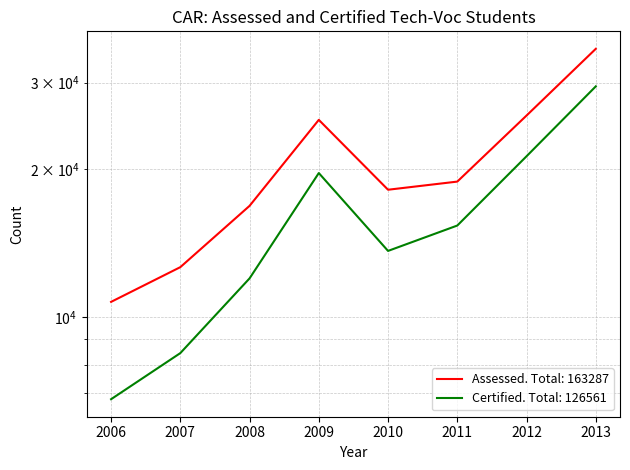

True or false: Certified and Assessed intersect in this chart.

False